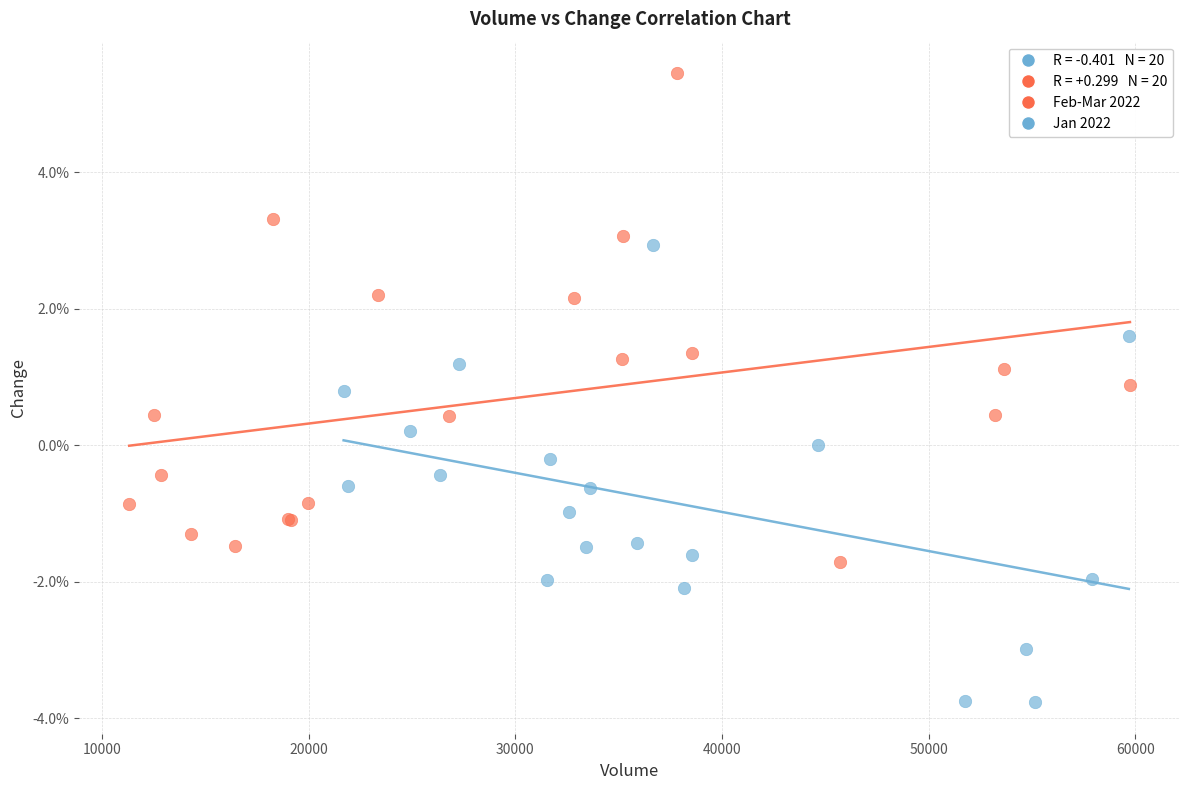

Which series contains the lowest Y value?

Jan 2022